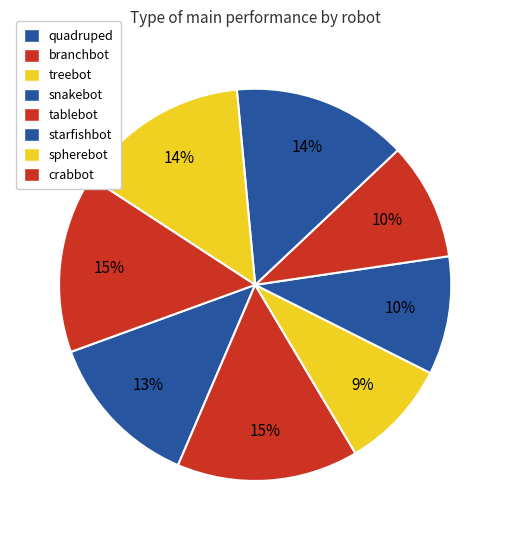

How many segments does this pie chart have?

8